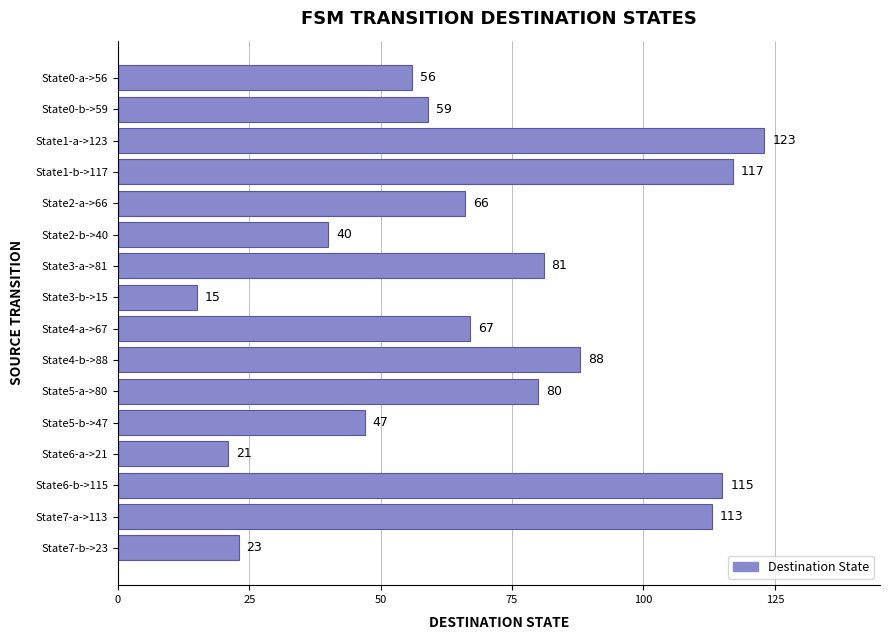

List the labels in order of value, largest first.

State1-a->123, State1-b->117, State6-b->115, State7-a->113, State4-b->88, State3-a->81, State5-a->80, State4-a->67, State2-a->66, State0-b->59, State0-a->56, State5-b->47, State2-b->40, State7-b->23, State6-a->21, State3-b->15